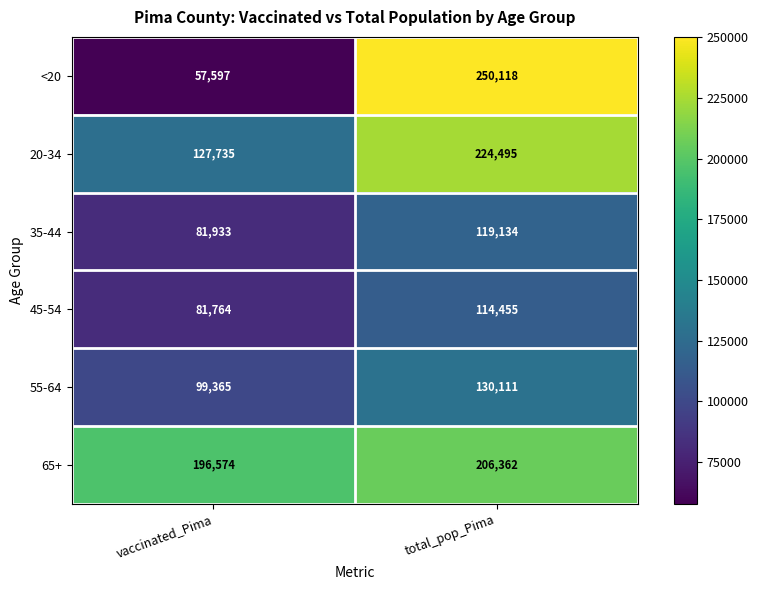

What is the sum of all <20 values?

307715